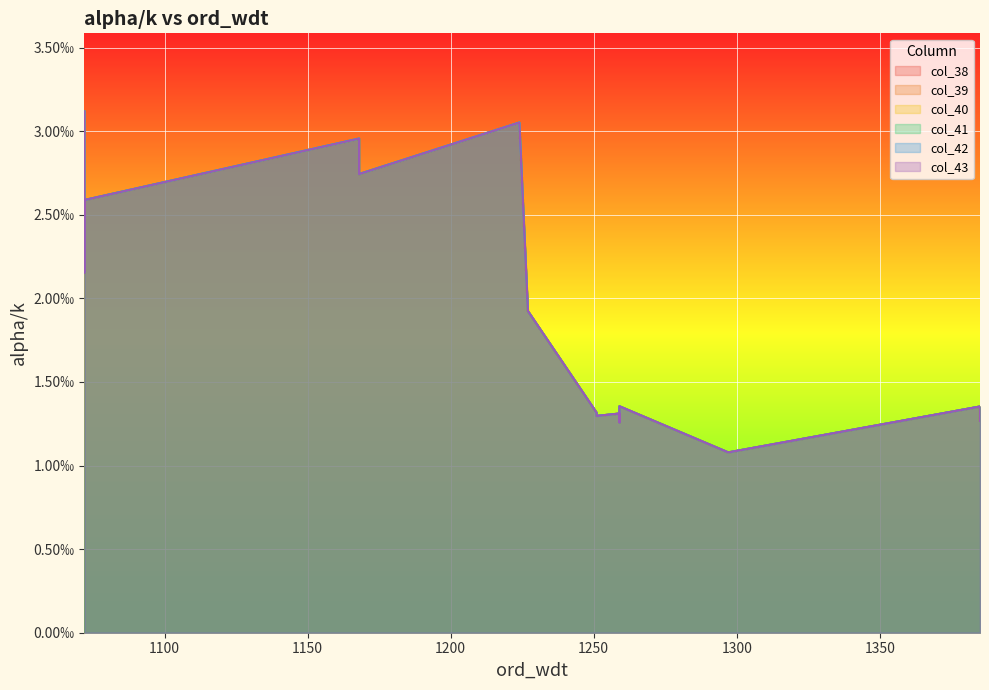

Is the value of col_39 at 1072 greater than the value of col_41 at 1259?

Yes